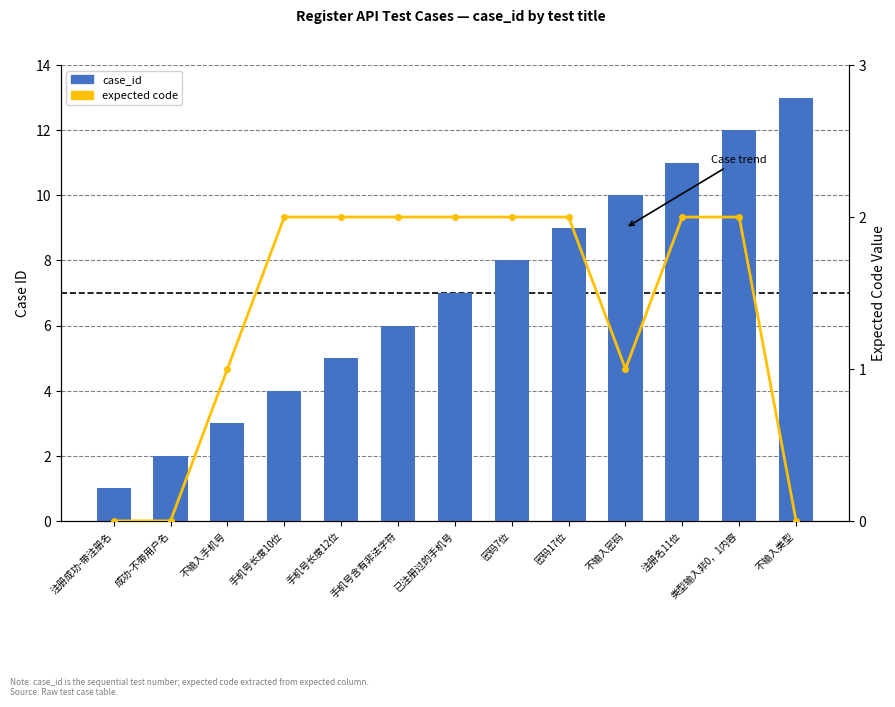

How many values in the case_id series exceed 7?

6